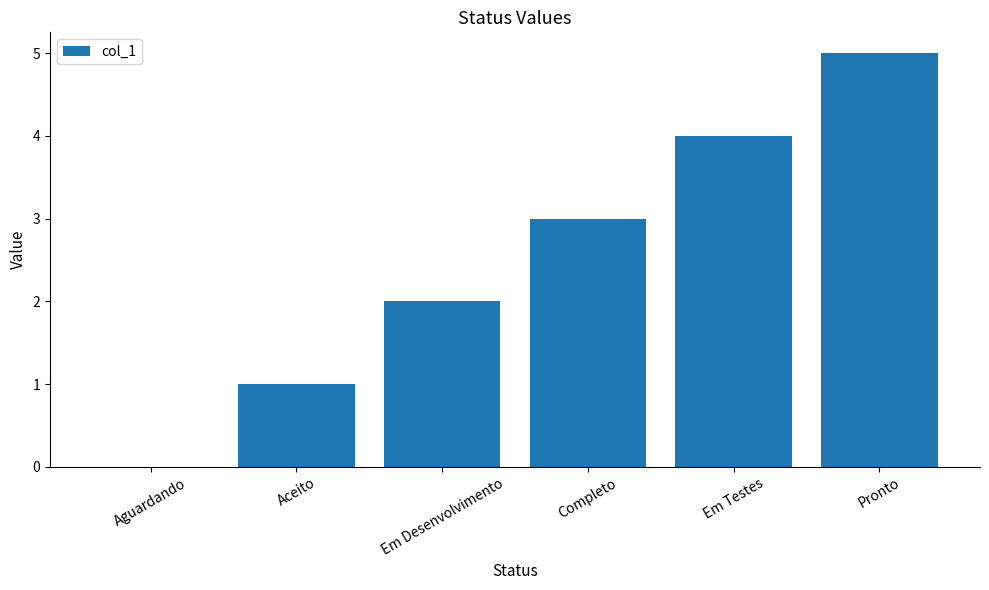

At which category does the chart reach its peak across all series?

Pronto